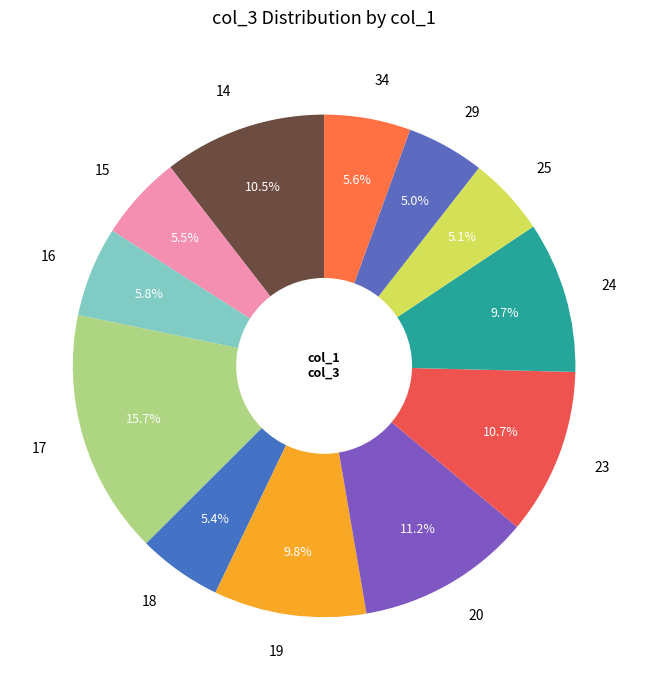

Count the number of slices in the pie.

12